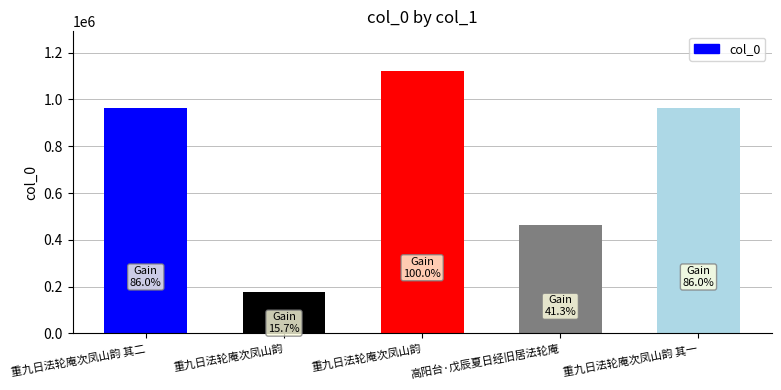

Count the number of categories in the chart.

5